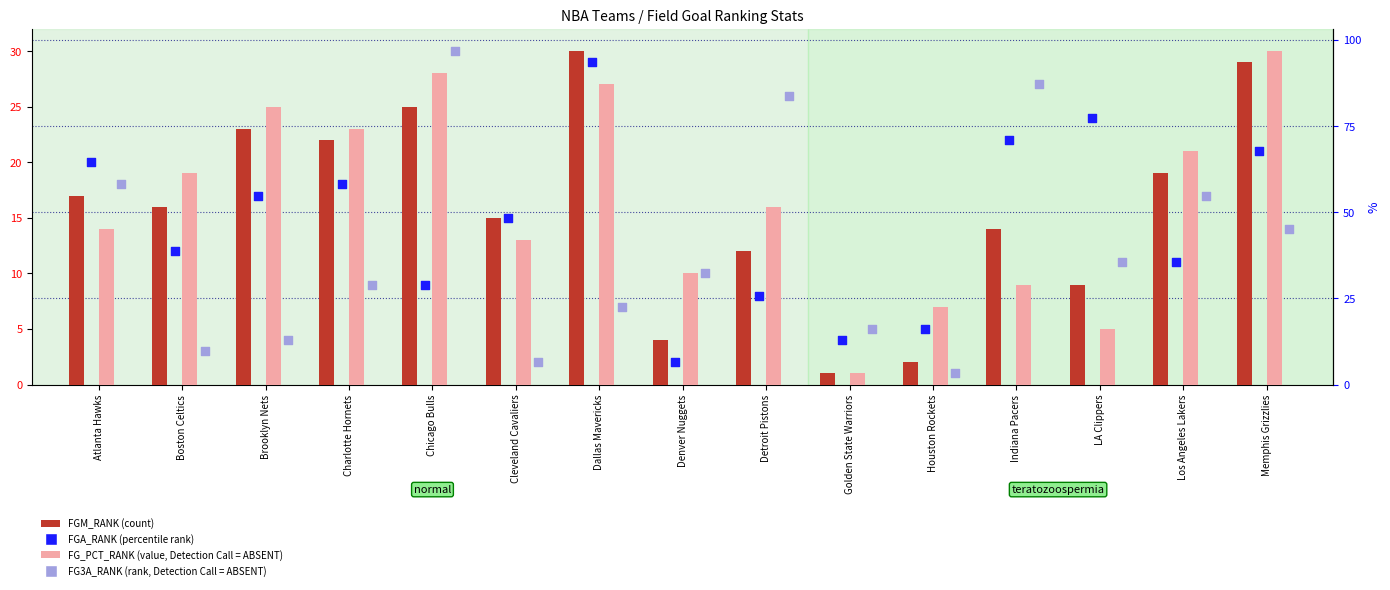

Is the value of FG_PCT_RANK at Charlotte Hornets greater than the value of FGM_RANK at Chicago Bulls?

No